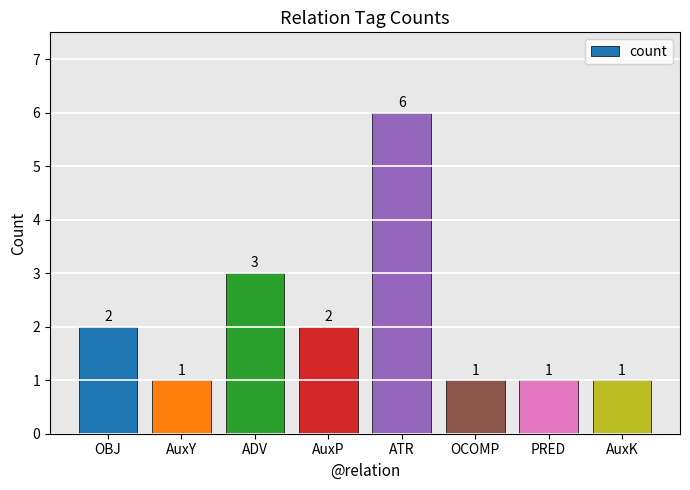

Reading right to left, transcribe all the data shown in this chart.

AuxK=1	PRED=1	OCOMP=1	ATR=6	AuxP=2	ADV=3	AuxY=1	OBJ=2